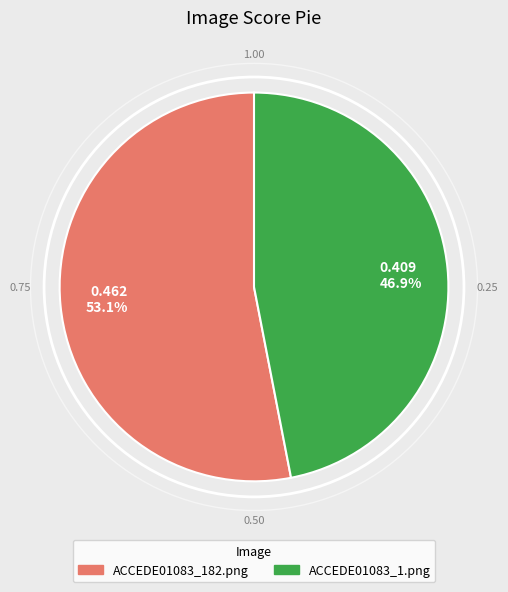

Rank the categories by value from highest to lowest.

0.462 53.1%, 0.409 46.9%